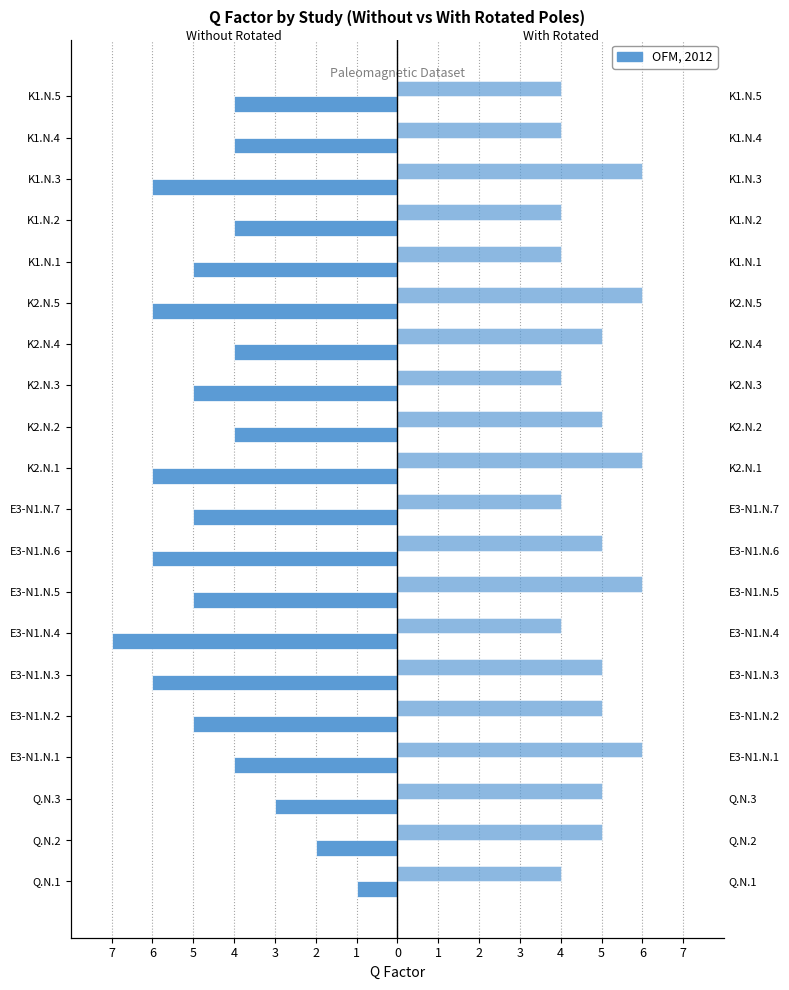

Are the bars horizontal?

Yes